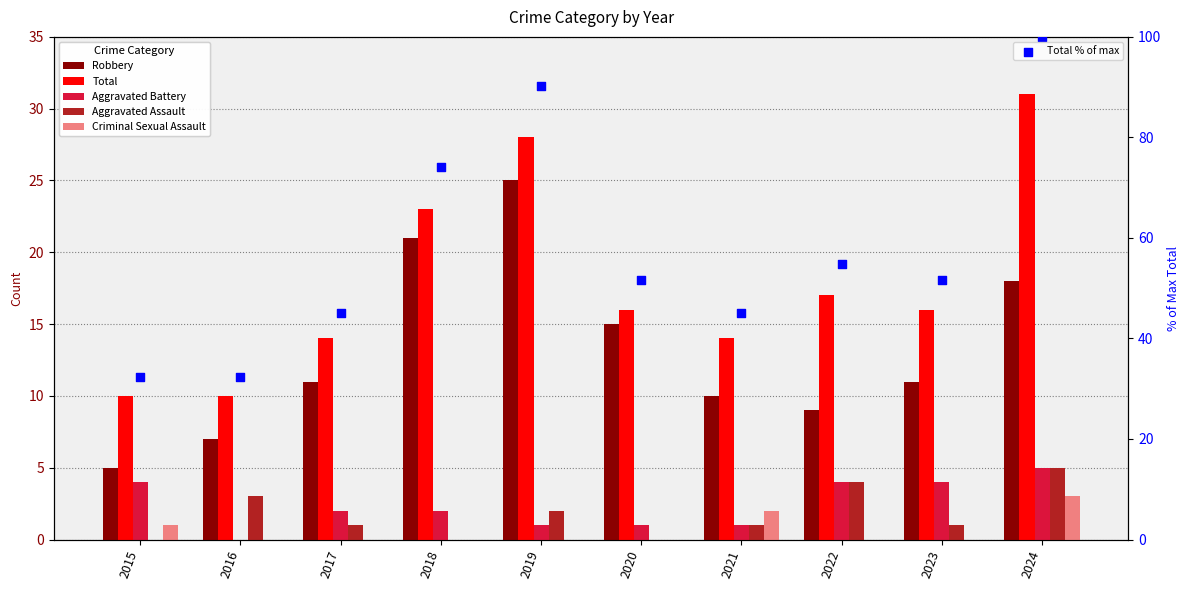

Which series contains the lowest Y value?

Aggravated Battery